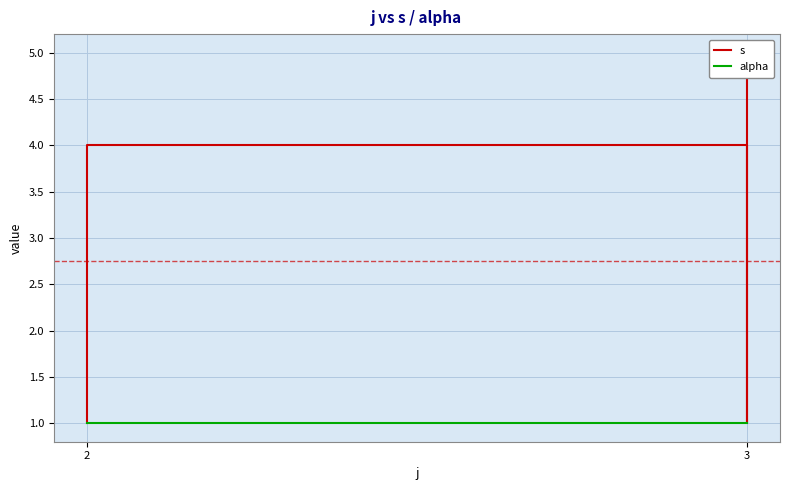

List the series in order of their peak value, lowest first.

alpha, s